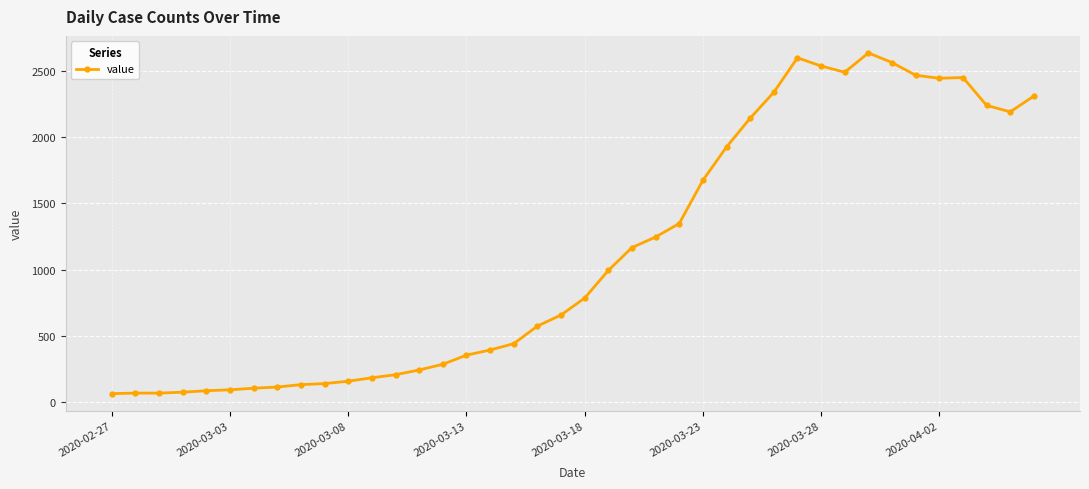

What is the value of the 7th point from the left?

102